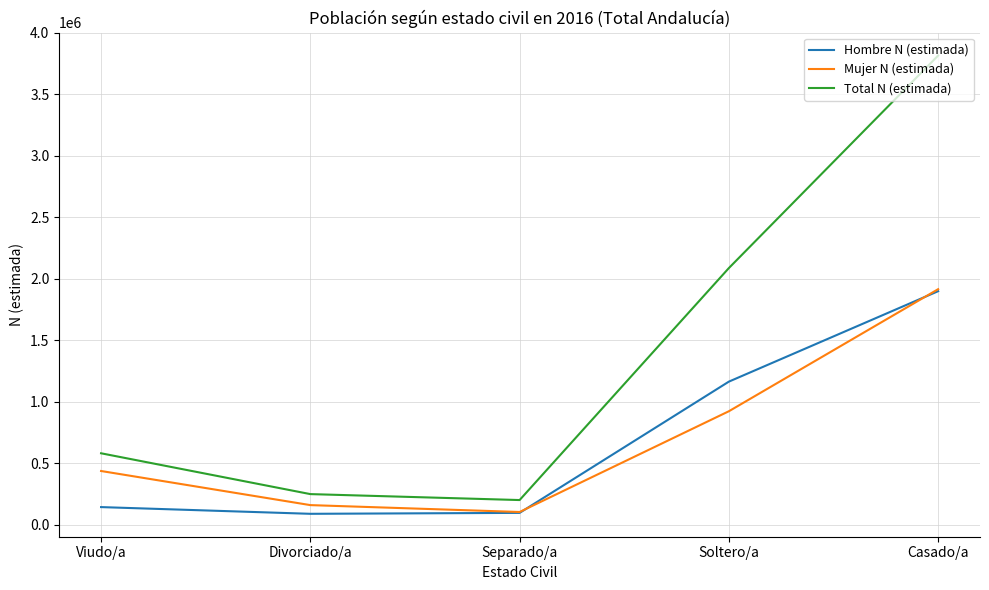

What is the lowest value of the Mujer N (estimada) series?

104259